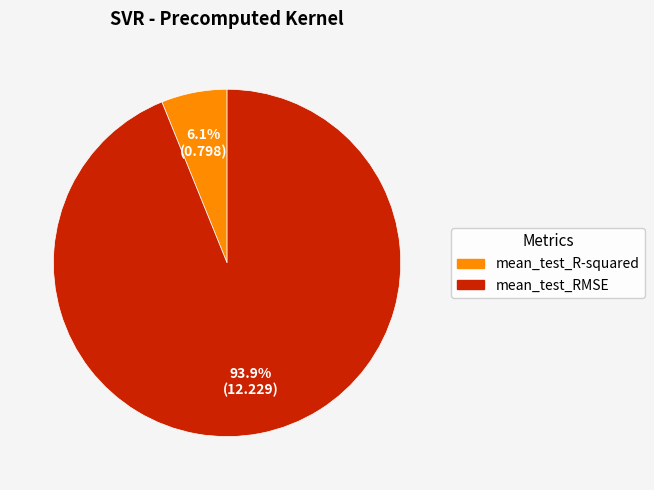

Which slice is the largest?

mean_test_RMSE